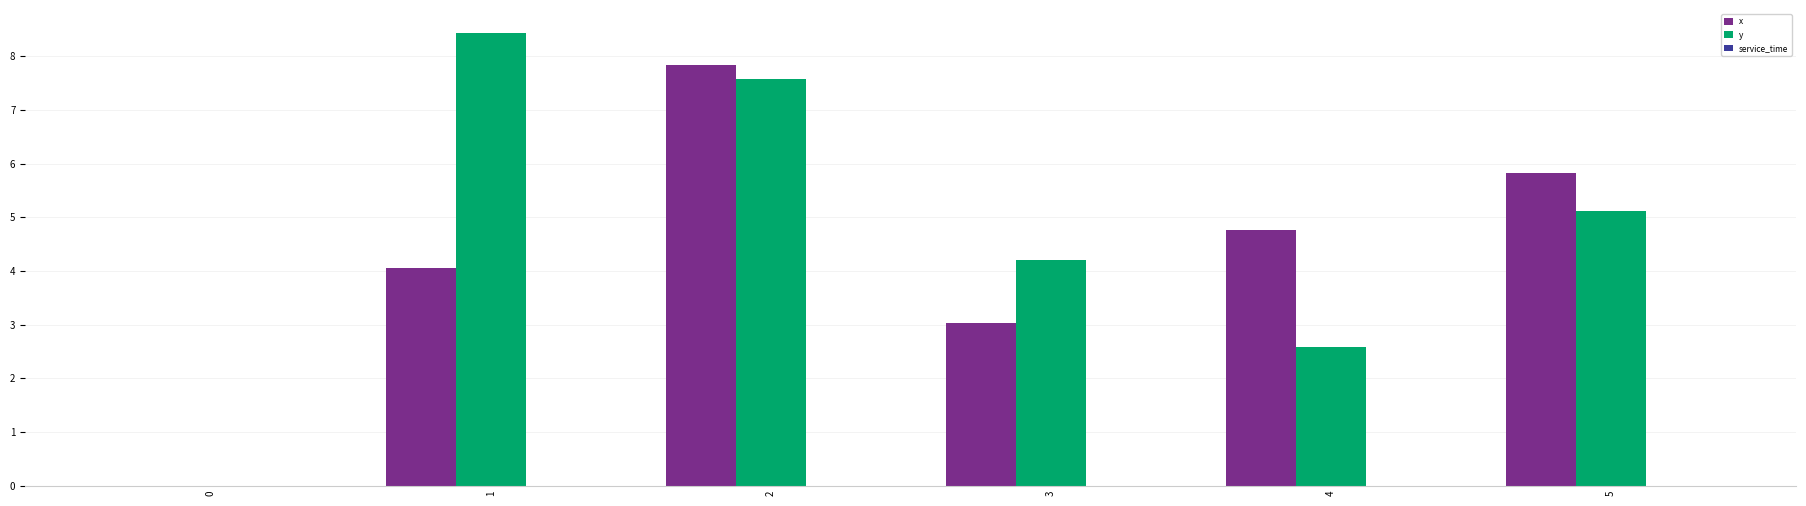

Which series changed the most between 0 and 2?

x